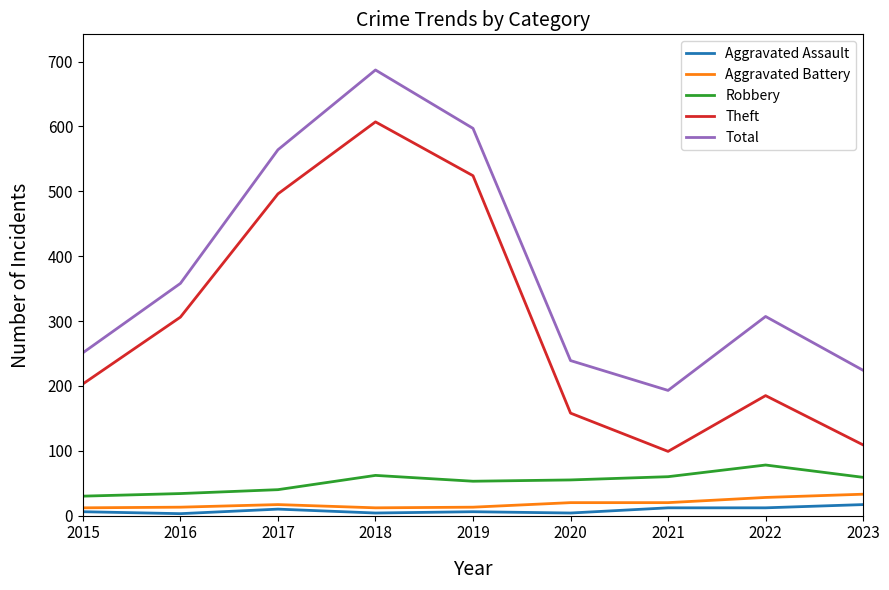

Which series changed the most between 2017 and 2021?

Theft